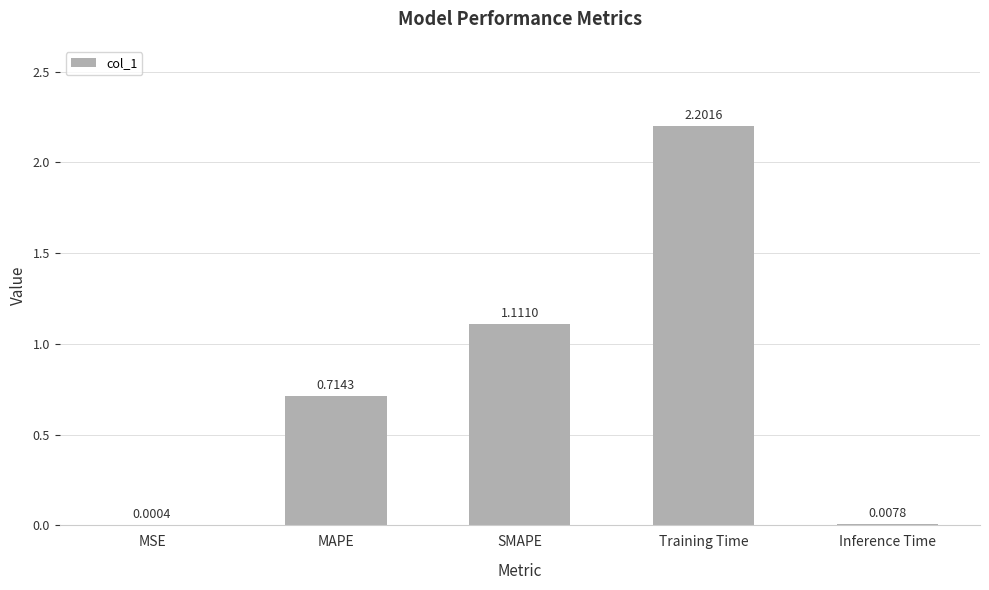

Which category has the highest value across all series?

Training Time